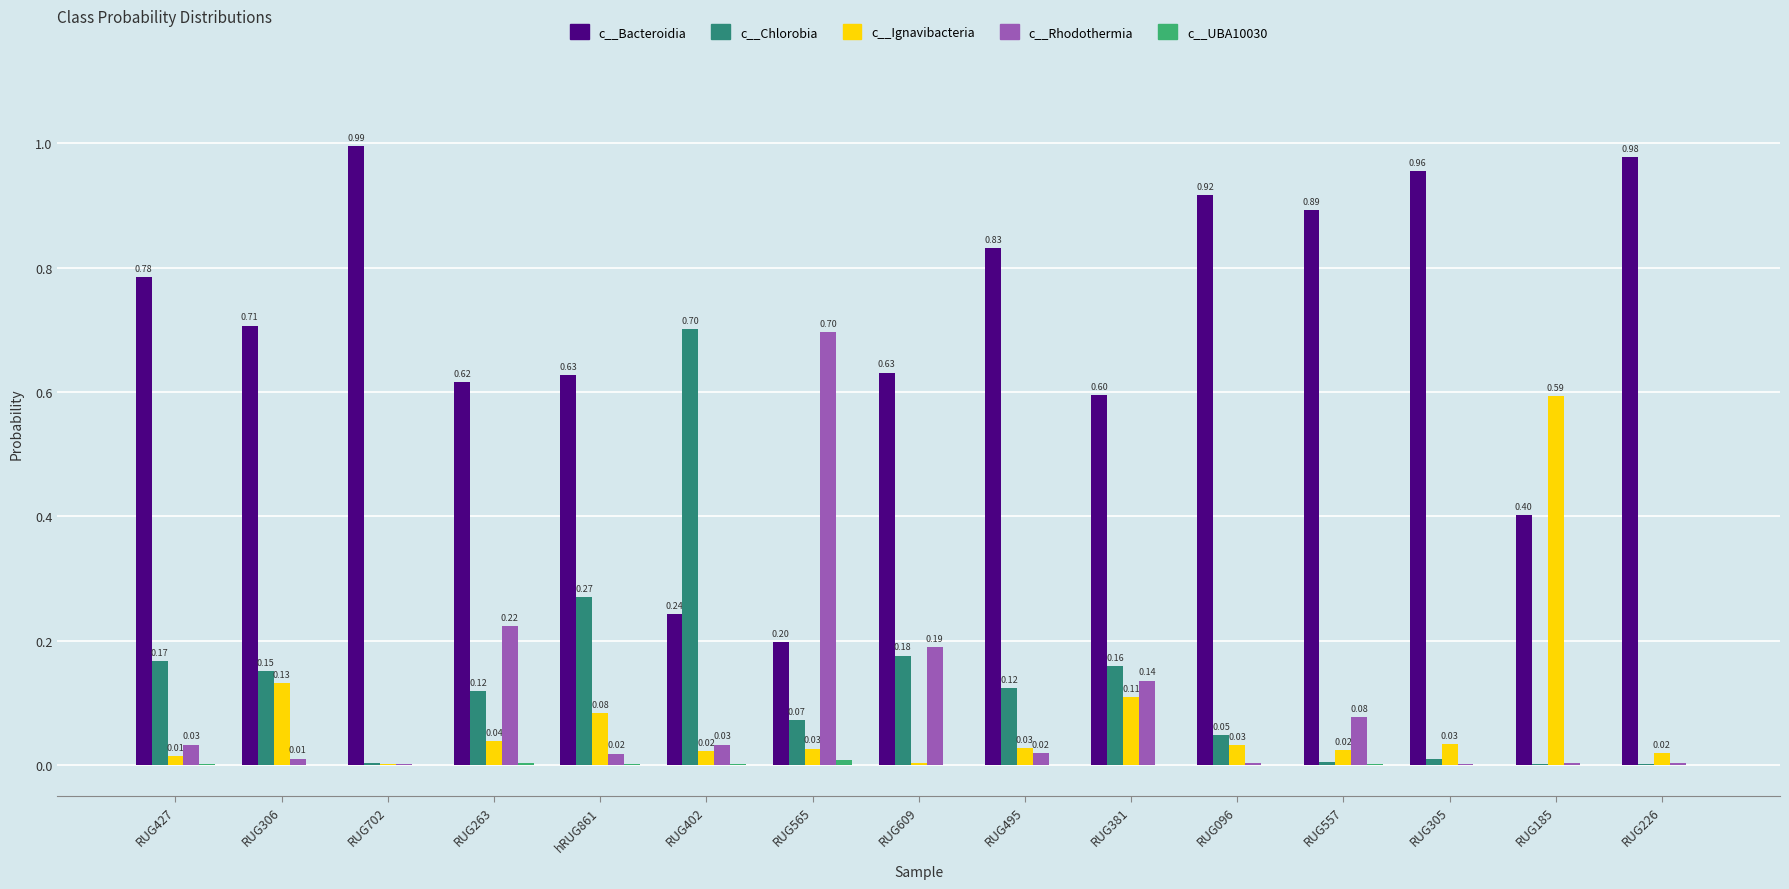

Which series changed the most between RUG263 and RUG096?

c__Bacteroidia